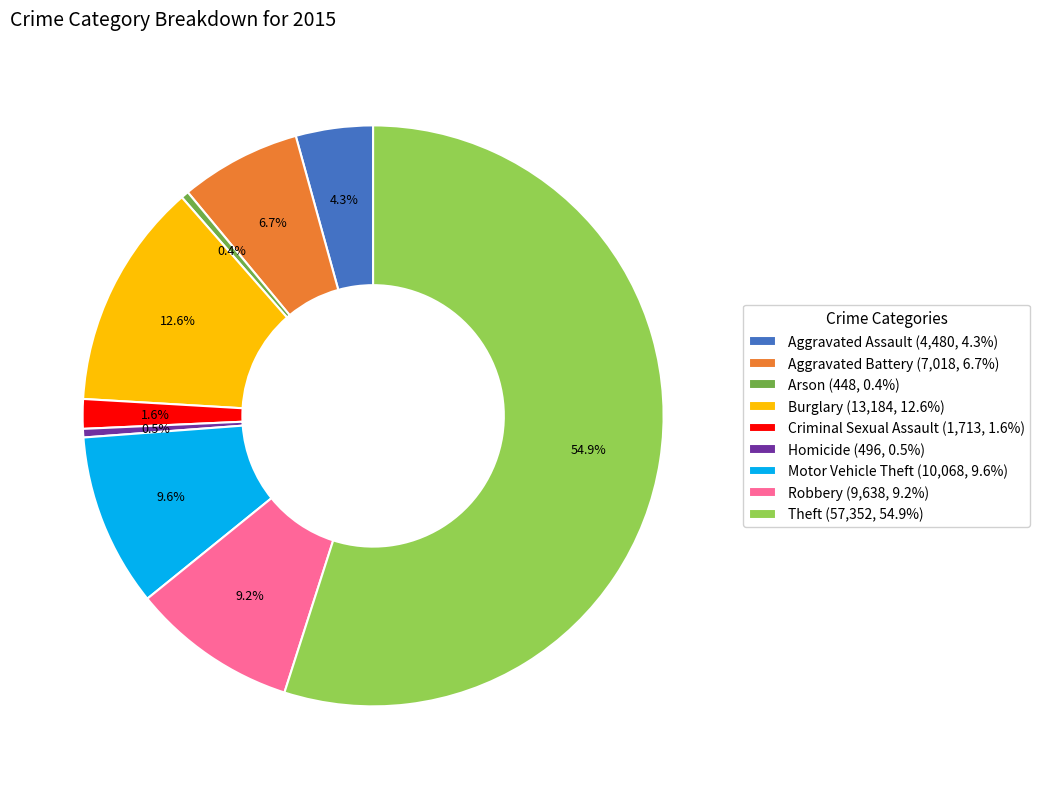

Between Arson (448, 0.4%) and Motor Vehicle Theft (10,068, 9.6%), which is larger?

Motor Vehicle Theft (10,068, 9.6%)